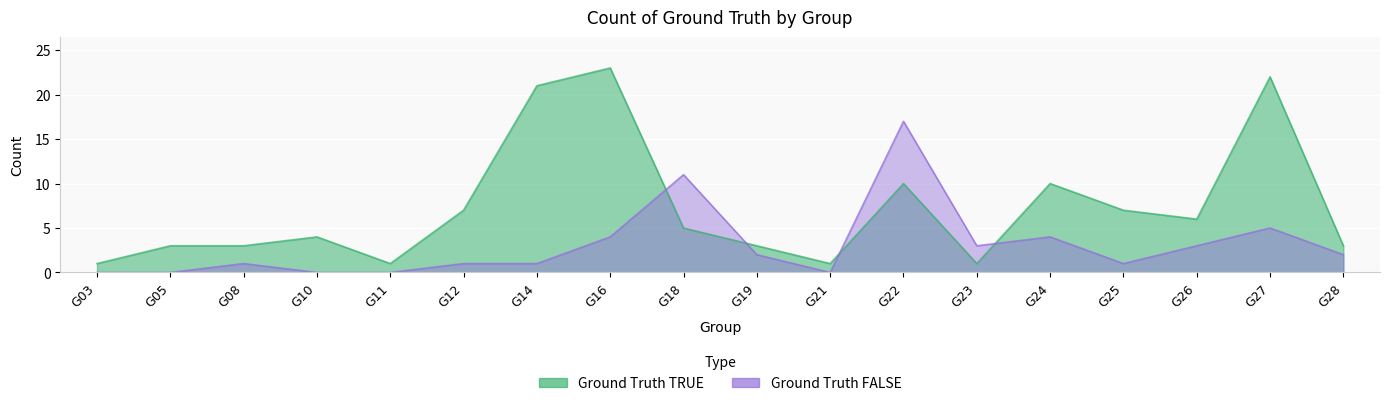

What is the difference between the highest and lowest values at G12?

6